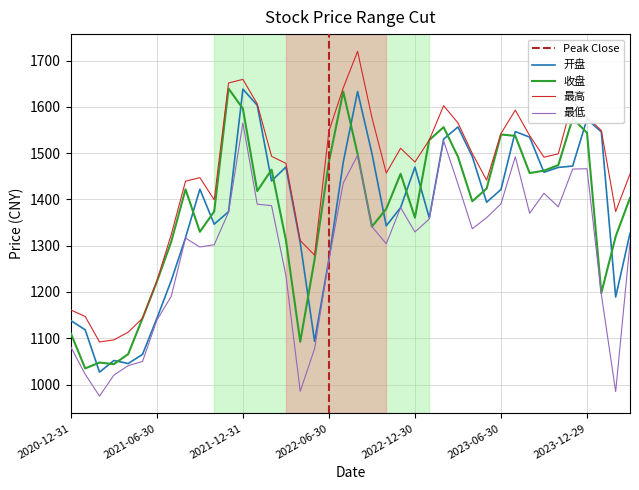

Reading left to right, list all the values displayed in this chart.

开盘: 1138.2	1118.3	1026.8	1051.9	1045.4	1065.0	1142.9	1224.3	1317.4	1422.2	1346.5	1373.5	1638.5	1603.6	1439.9	1470.1	1306.3	1093.6	1270.4	1480.6	1633.2	1499.5	1343.0	1382.4	1469.9	1360.3	1530.4	1556.7	1492.7	1394.0	1421.5	1546.7	1534.6	1458.8	1469.2	1472.2	1573.5	1546.0	1189.2	1326.7
收盘: 1110.5	1034.9	1047.4	1044.0	1065.7	1143.2	1222.2	1308.4	1421.8	1330.1	1374.0	1639.5	1596.2	1418.2	1464.3	1312.2	1092.5	1270.3	1481.6	1633.2	1498.1	1341.4	1379.6	1455.4	1360.7	1528.4	1556.2	1492.3	1396.1	1423.4	1540.3	1537.4	1457.0	1462.2	1474.2	1575.4	1544.1	1197.8	1319.8	1403.3
最高: 1161.0	1147.1	1092.0	1096.5	1113.2	1143.2	1223.8	1323.9	1439.5	1447.1	1399.2	1651.7	1659.5	1606.7	1493.2	1478.0	1311.2	1279.4	1547.7	1641.1	1720.1	1576.9	1457.1	1510.6	1480.9	1528.4	1602.7	1565.4	1499.4	1441.5	1542.5	1593.0	1538.0	1491.3	1498.6	1613.7	1577.6	1549.1	1373.8	1454.9
最低: 1081.0	1022.2	974.9	1020.3	1040.8	1049.8	1139.1	1190.4	1316.4	1297.2	1302.1	1372.3	1565.2	1389.8	1386.7	1235.5	985.3	1077.4	1269.4	1435.6	1495.4	1341.4	1304.1	1382.4	1329.7	1357.7	1526.7	1433.2	1336.7	1360.6	1390.5	1492.2	1370.2	1413.4	1384.0	1465.7	1466.3	1195.1	984.7	1305.5